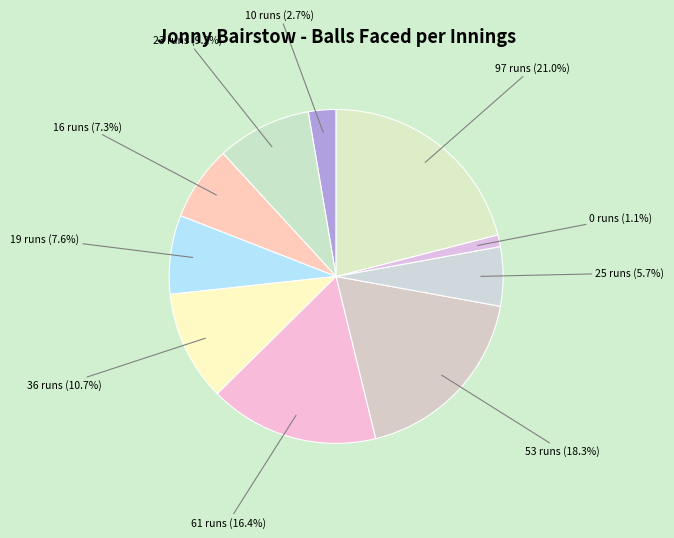

Does any single category account for the majority?

No